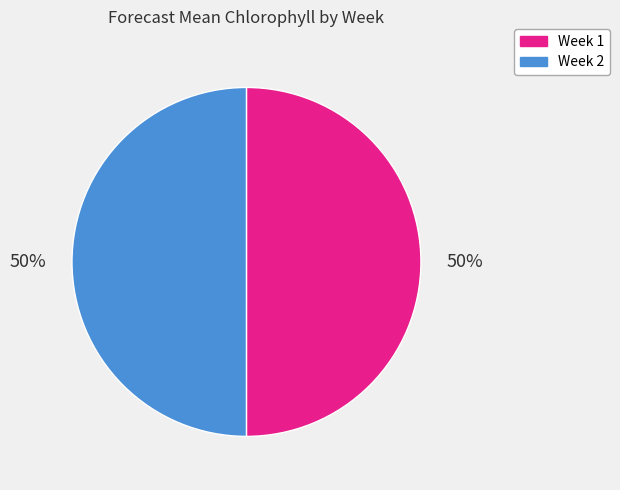

To the nearest percent, what is the average slice percentage?

50%